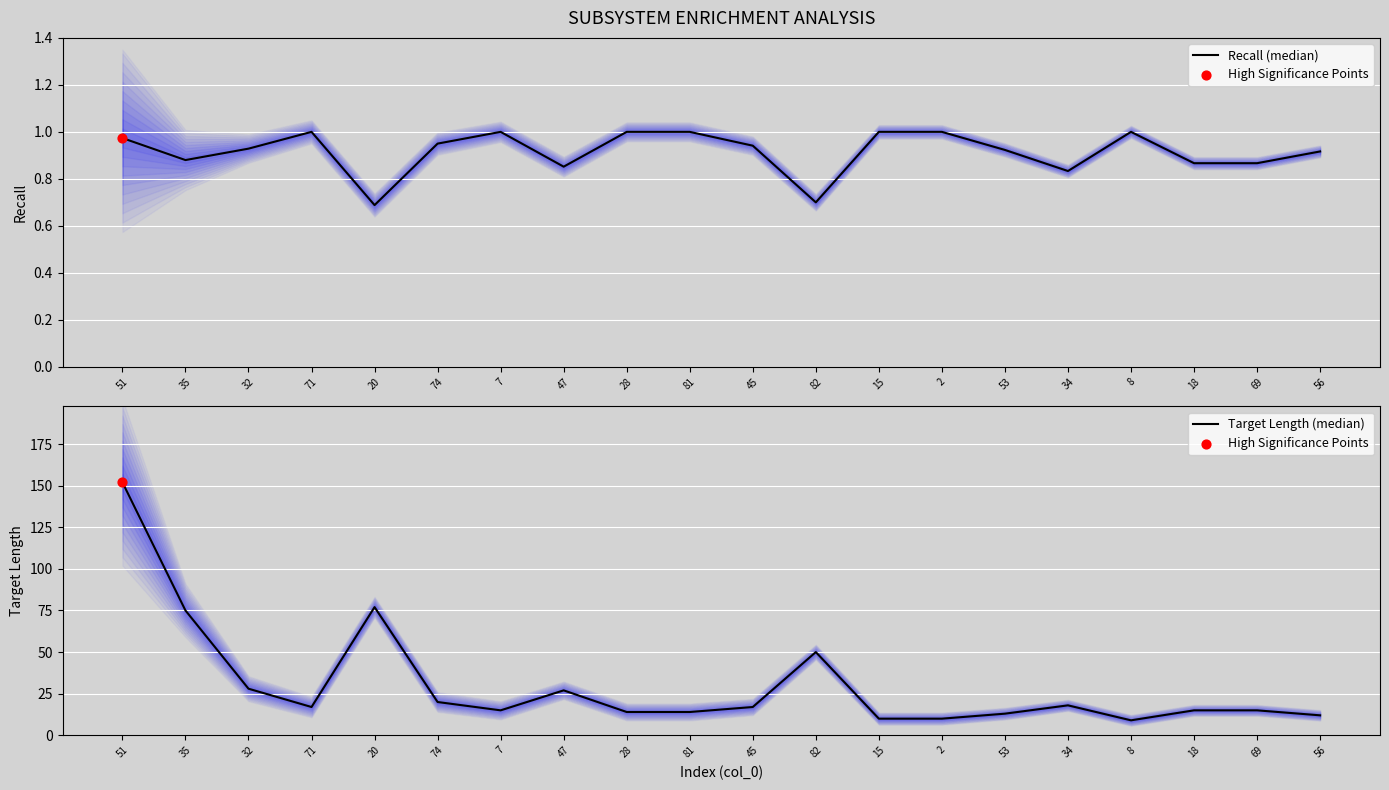

Which series has the largest total across all categories?

Target Length (median)